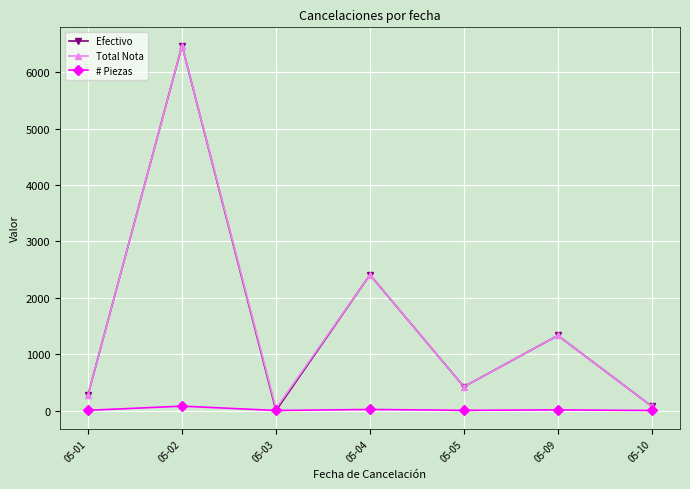

The value of Efectivo at 05-05 is 151.7. True or false?

False